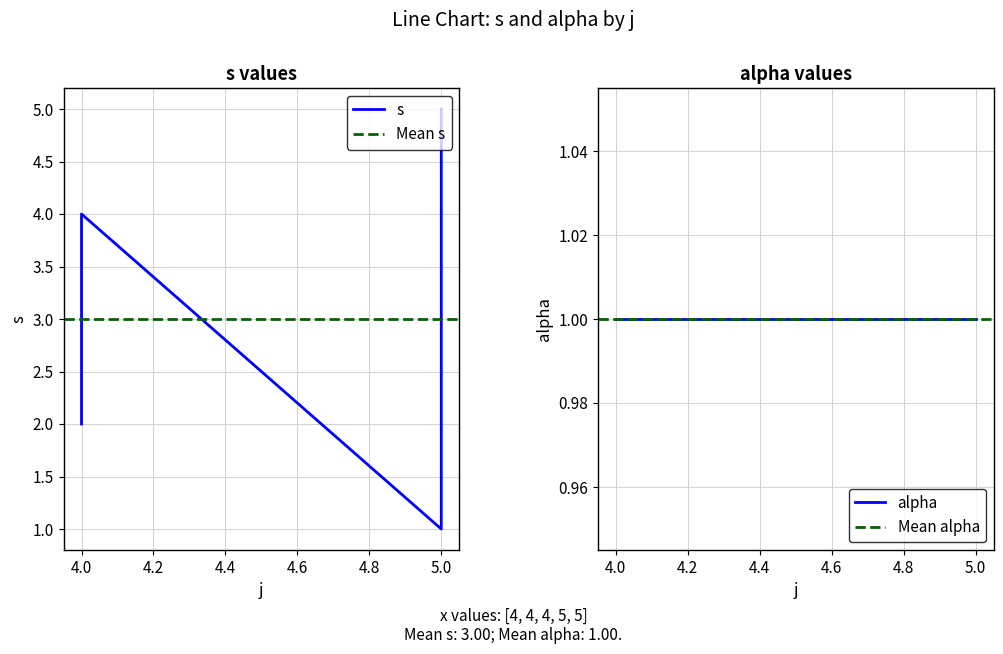

What is the smallest value displayed?

1